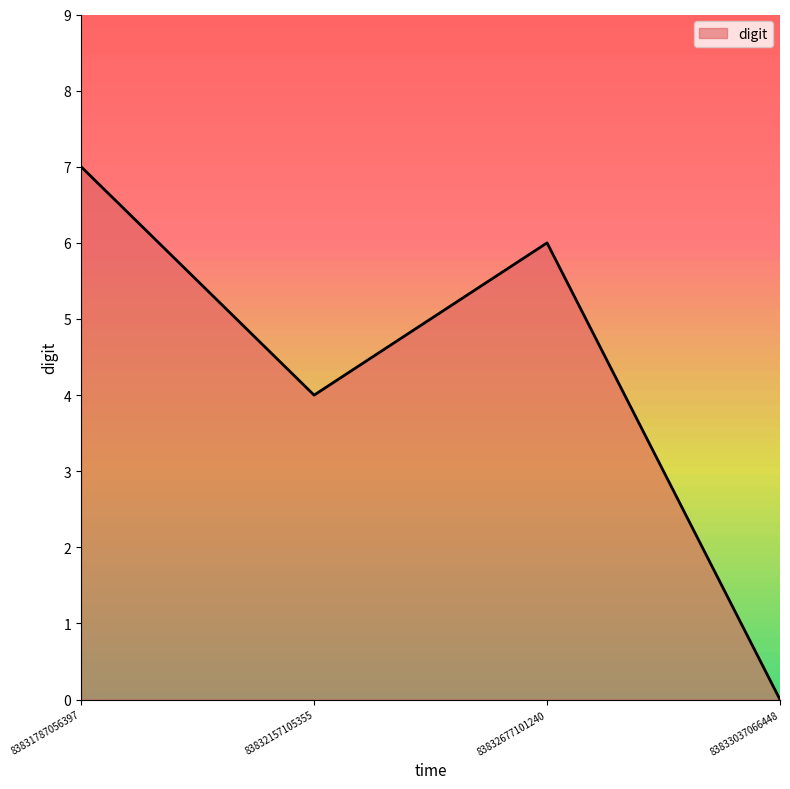

What is the change in value from 83831787056397 to 83833037066448?

-7